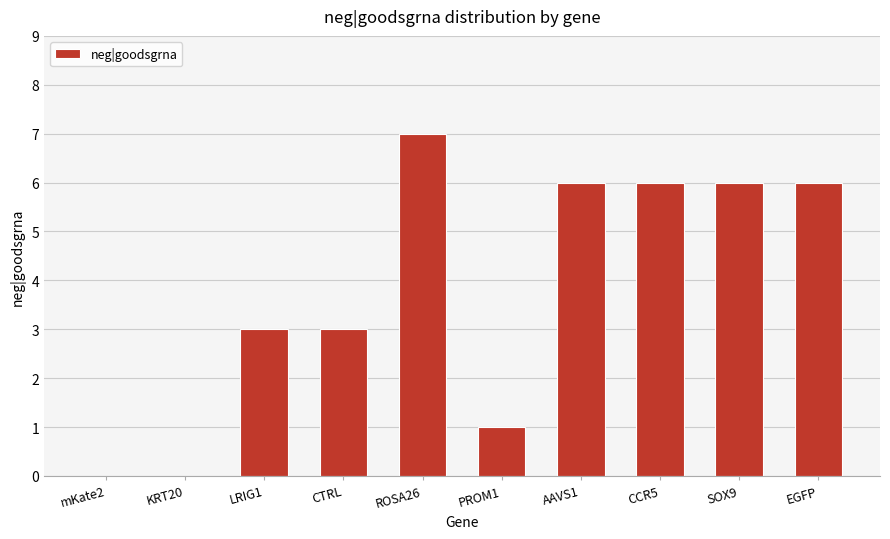

What is the ratio of the value at PROM1 to the value at CCR5?

0.2